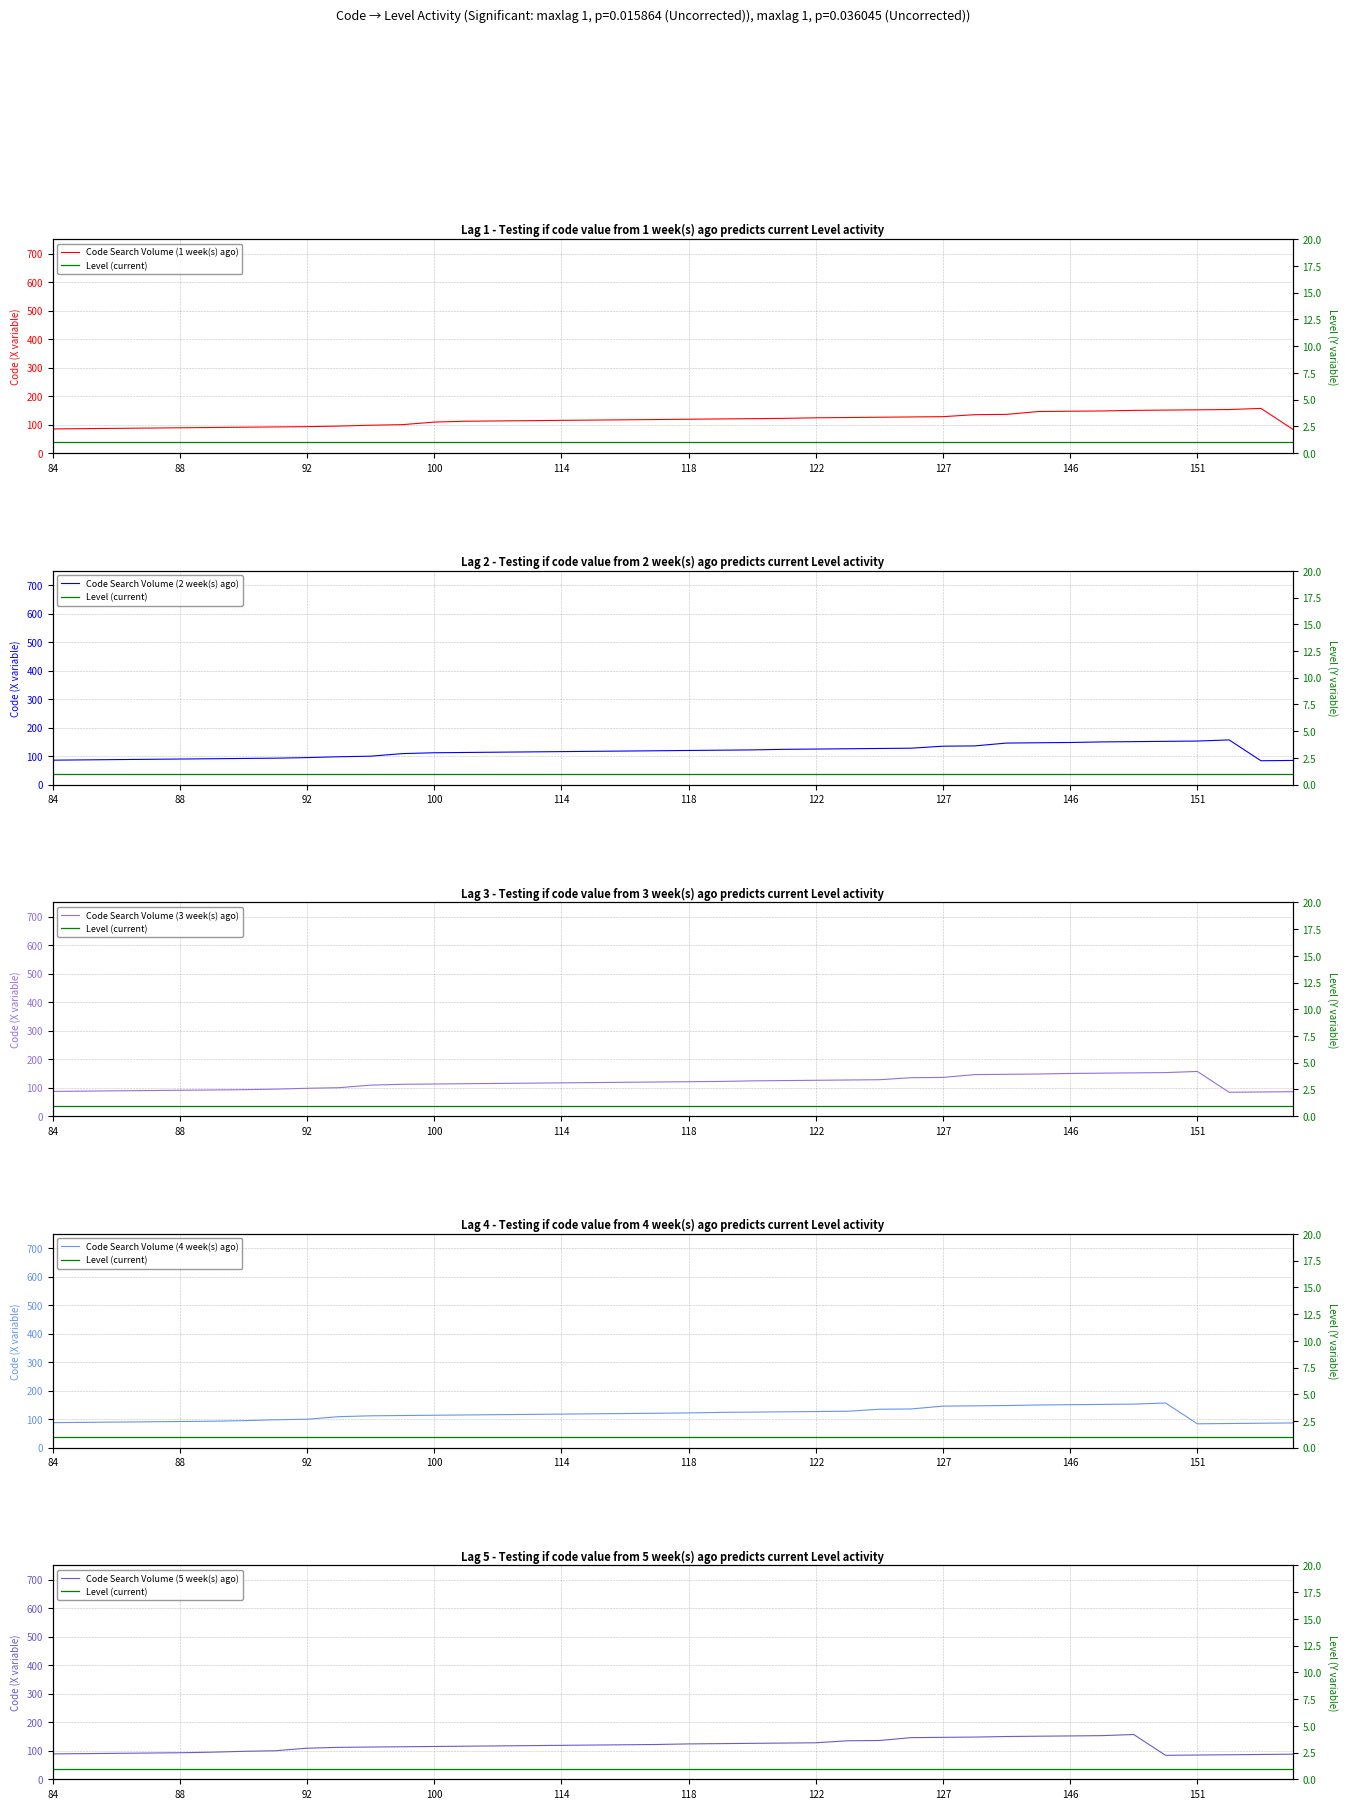

True or false: Level (current) and Code Search Volume (2 week(s) ago) cross at least once.

False